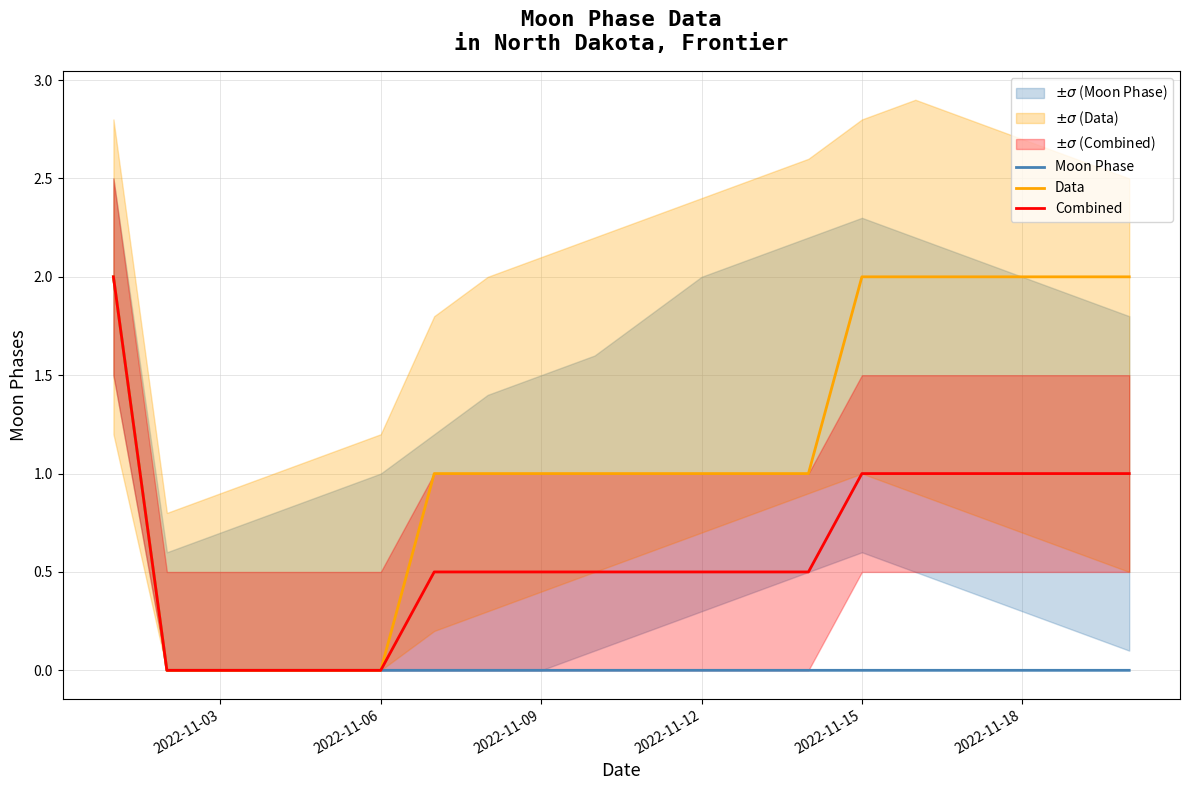

Which series has the largest total across all categories?

Data